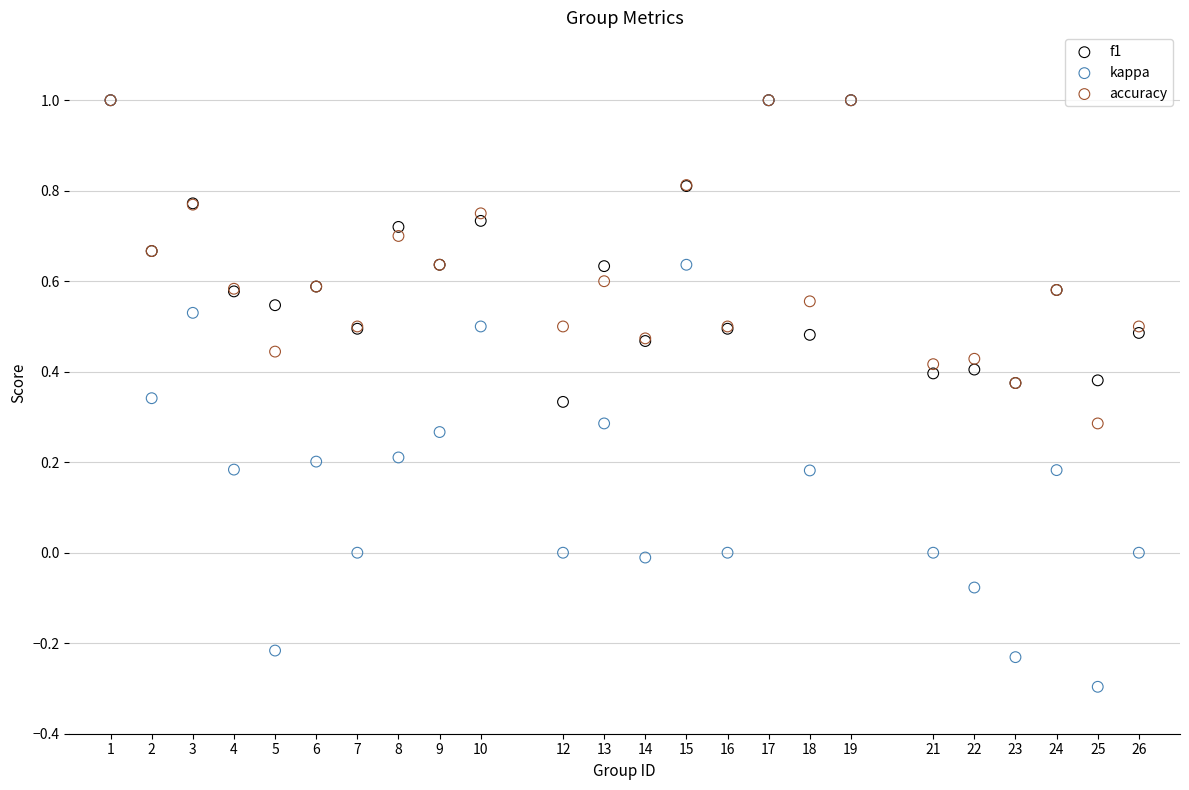

Which series reaches the minimum Y coordinate?

kappa